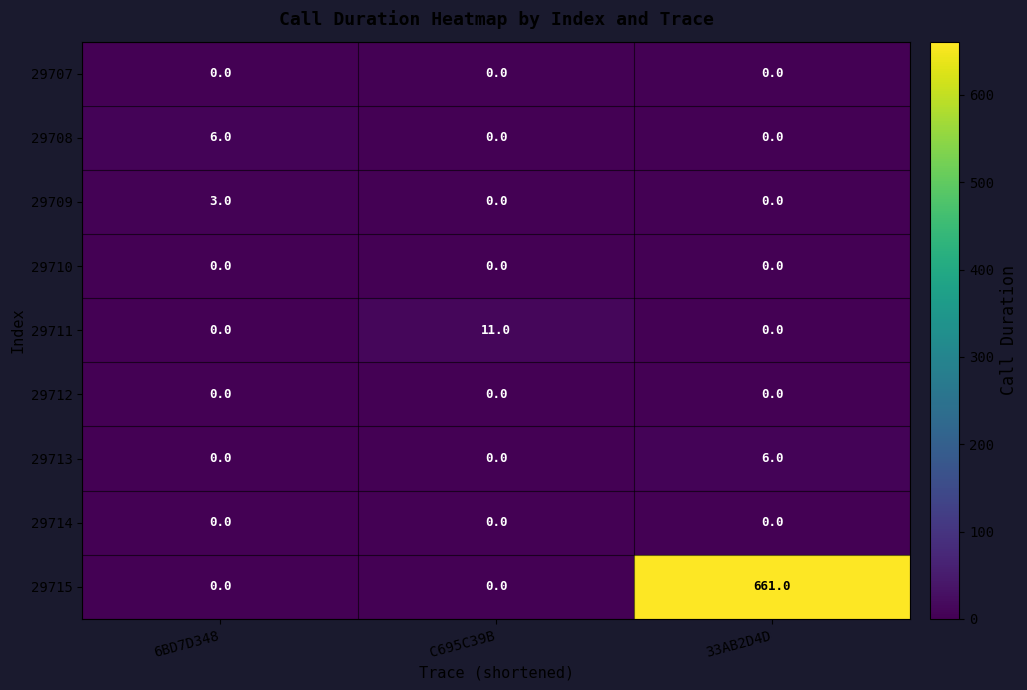

Reading left to right, what are all the values shown in this chart?

29707: 6BD7D348=0	C695C39B=0	33AB2D4D=0
29708: 6BD7D348=6	C695C39B=0	33AB2D4D=0
29709: 6BD7D348=3	C695C39B=0	33AB2D4D=0
29710: 6BD7D348=0	C695C39B=0	33AB2D4D=0
29711: 6BD7D348=0	C695C39B=11	33AB2D4D=0
29712: 6BD7D348=0	C695C39B=0	33AB2D4D=0
29713: 6BD7D348=0	C695C39B=0	33AB2D4D=6
29714: 6BD7D348=0	C695C39B=0	33AB2D4D=0
29715: 6BD7D348=0	C695C39B=0	33AB2D4D=661